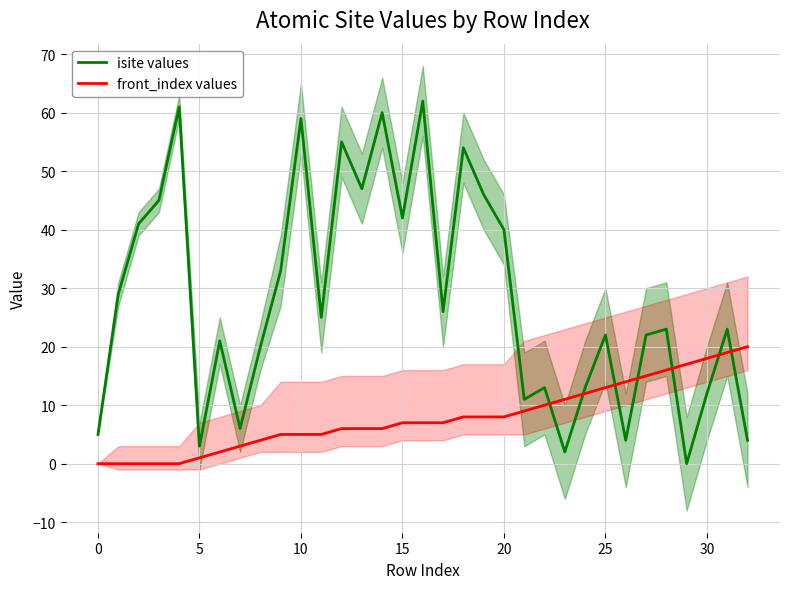

Where does the front_index values series first go above 7?

18